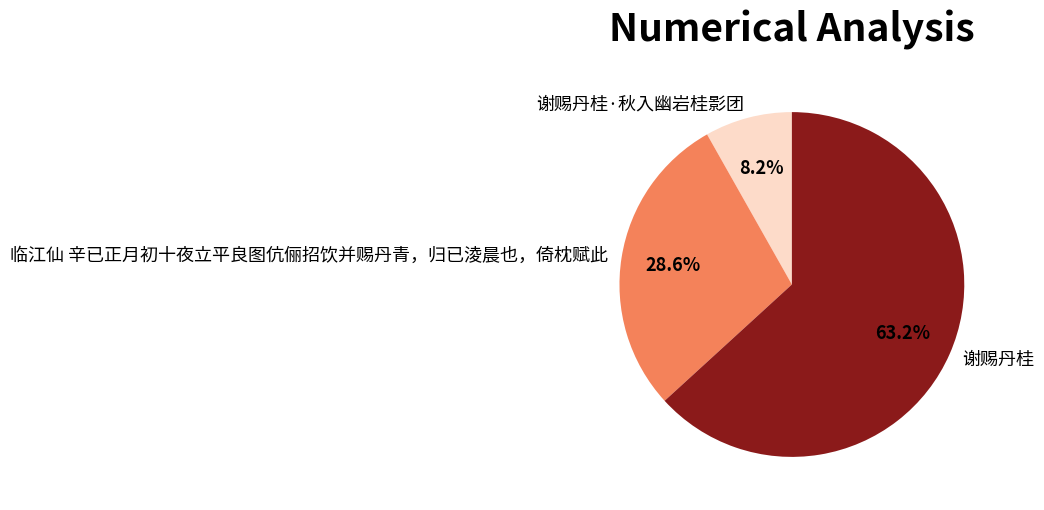

What is the largest slice in the pie chart?

谢赐丹桂